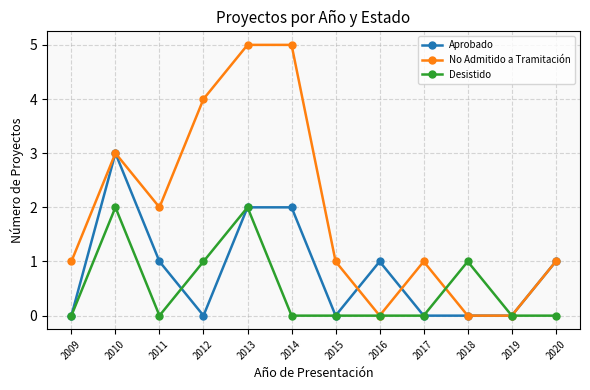

How many data points in Aprobado are less than 1?

6